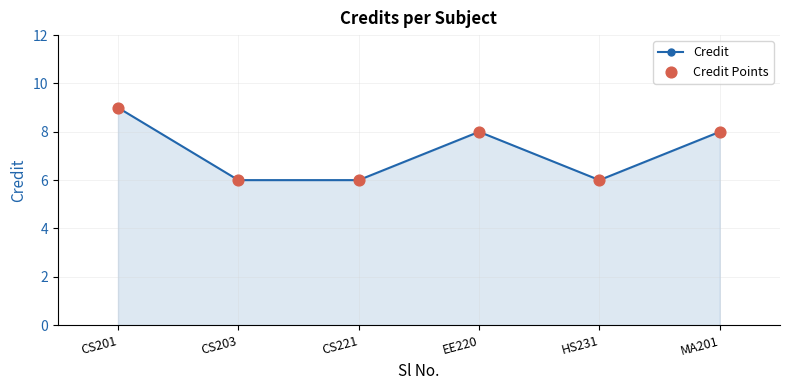

What is the approximate value at CS201?

9